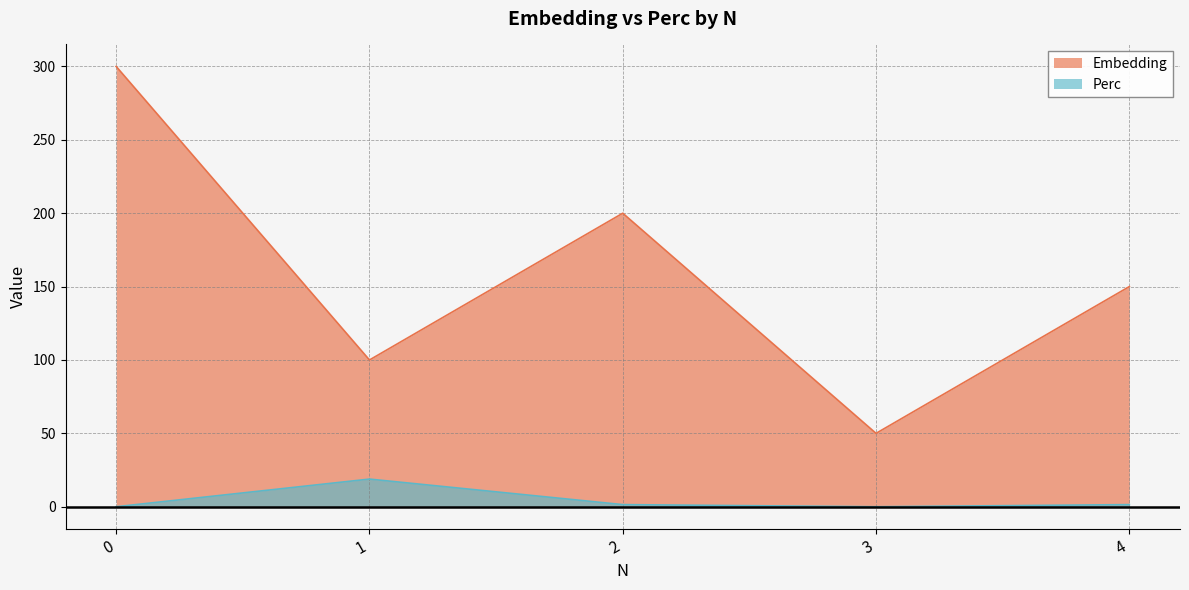

How many interior local valleys does the Perc series have?

1